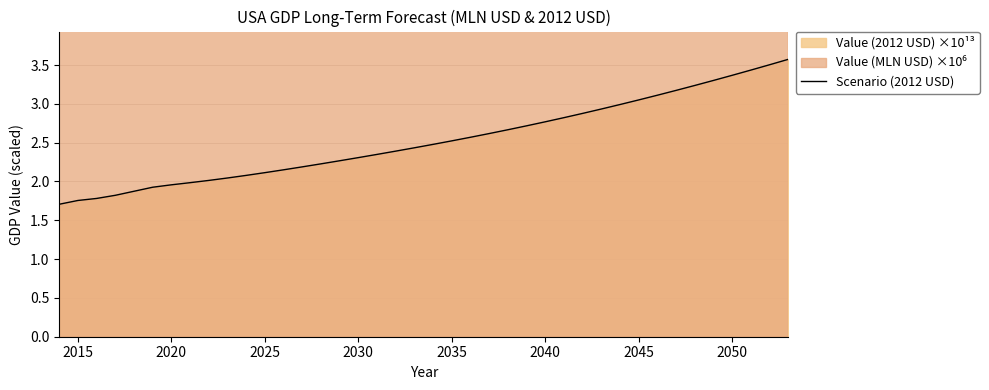

What is the maximum value for Scenario (2012 USD)?

3.6